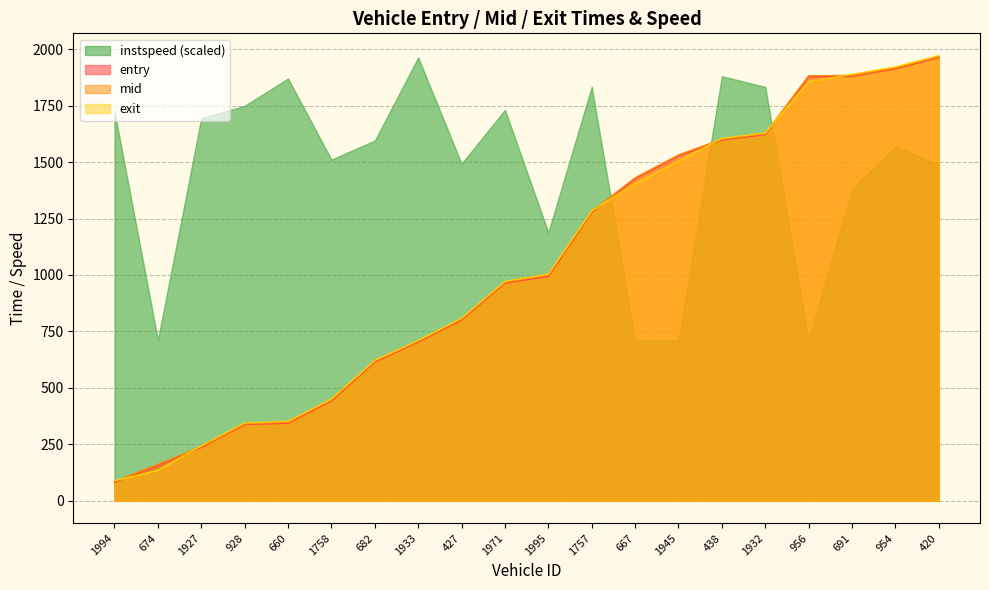

At how many categories does at least one series exceed 348?

20